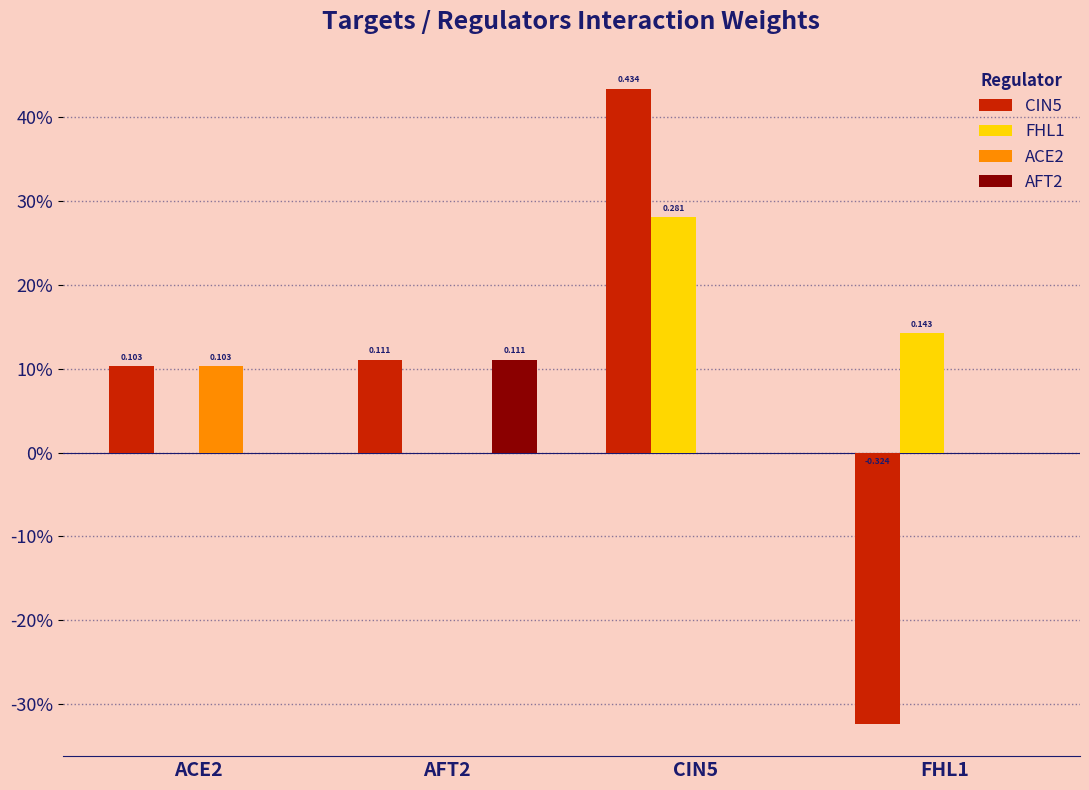

What are all the series names shown in the legend?

CIN5, FHL1, ACE2, AFT2